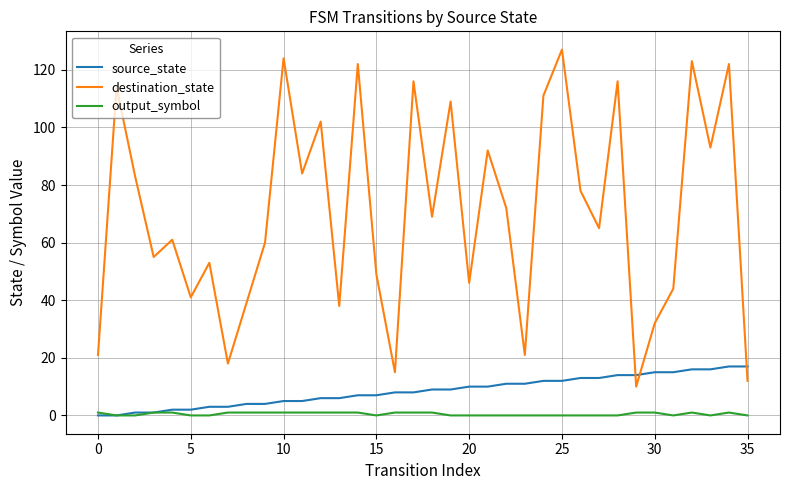

Which series has the largest total across all categories?

destination_state